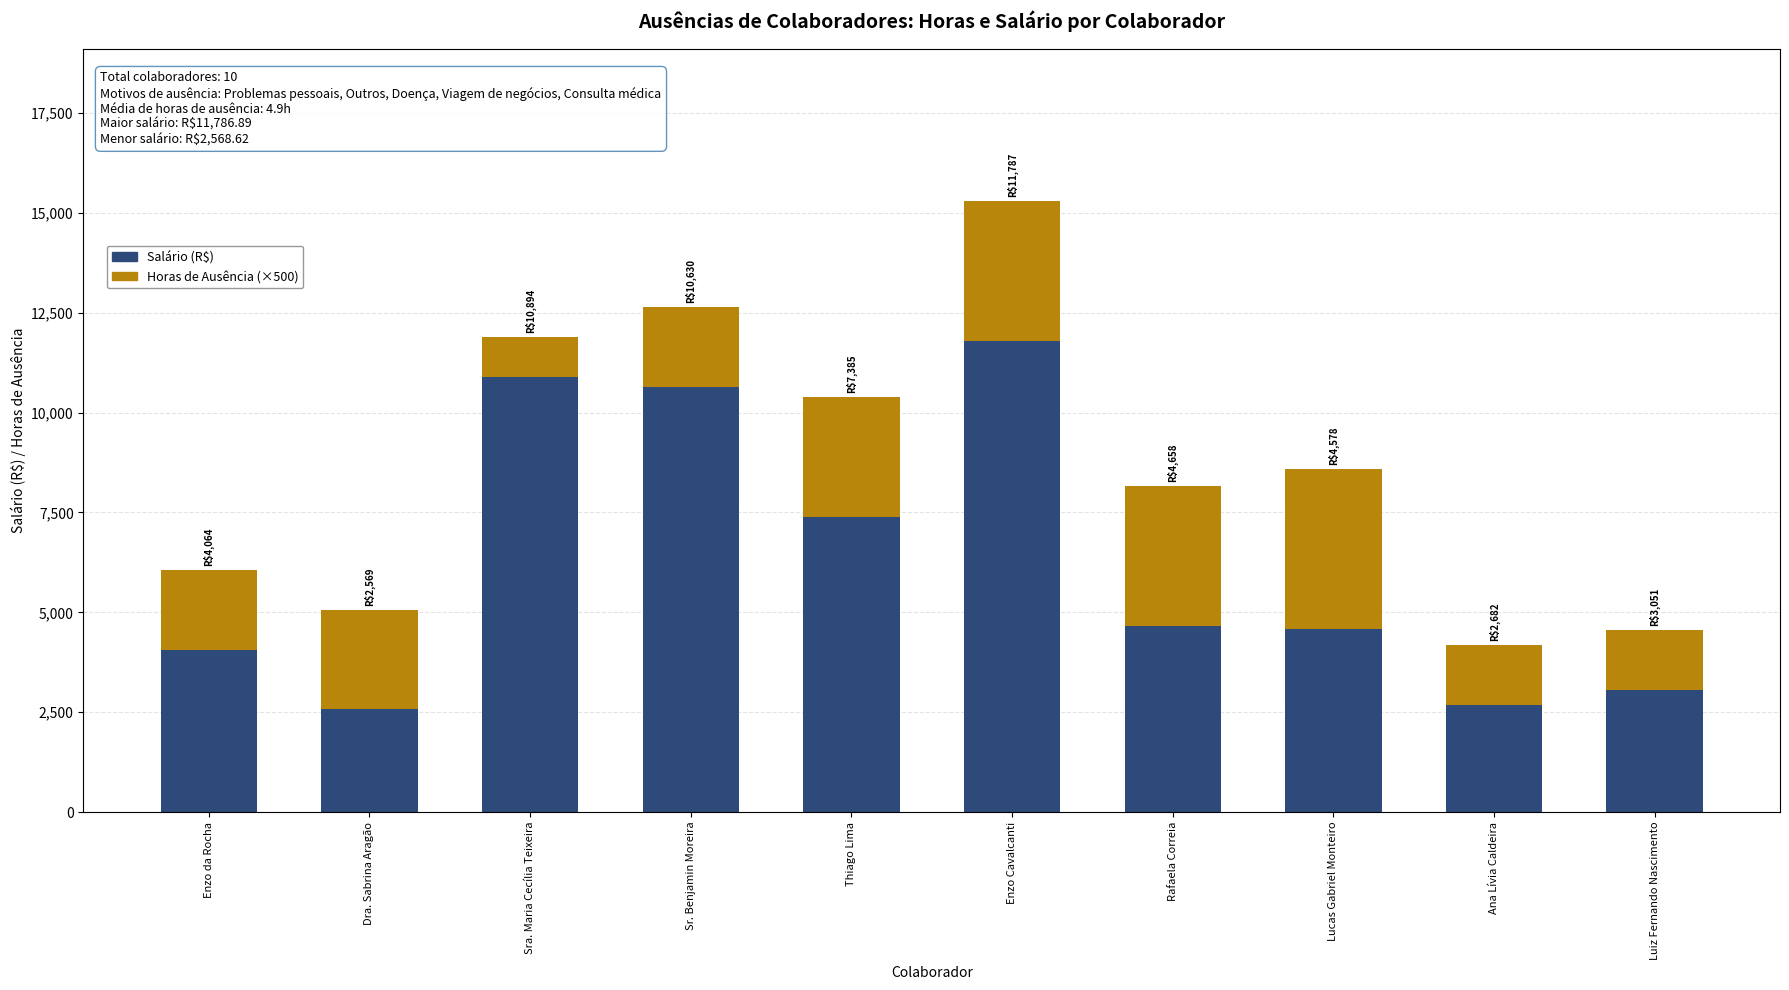

The value of Salário (R$) at Sr. Benjamin Moreira is 14941.7. True or false?

False